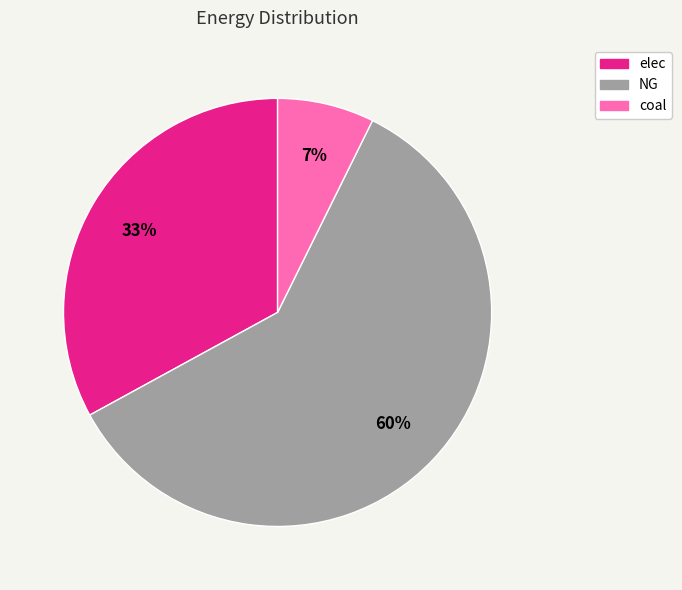

To the nearest percent, what percentage of the pie is coal?

7%